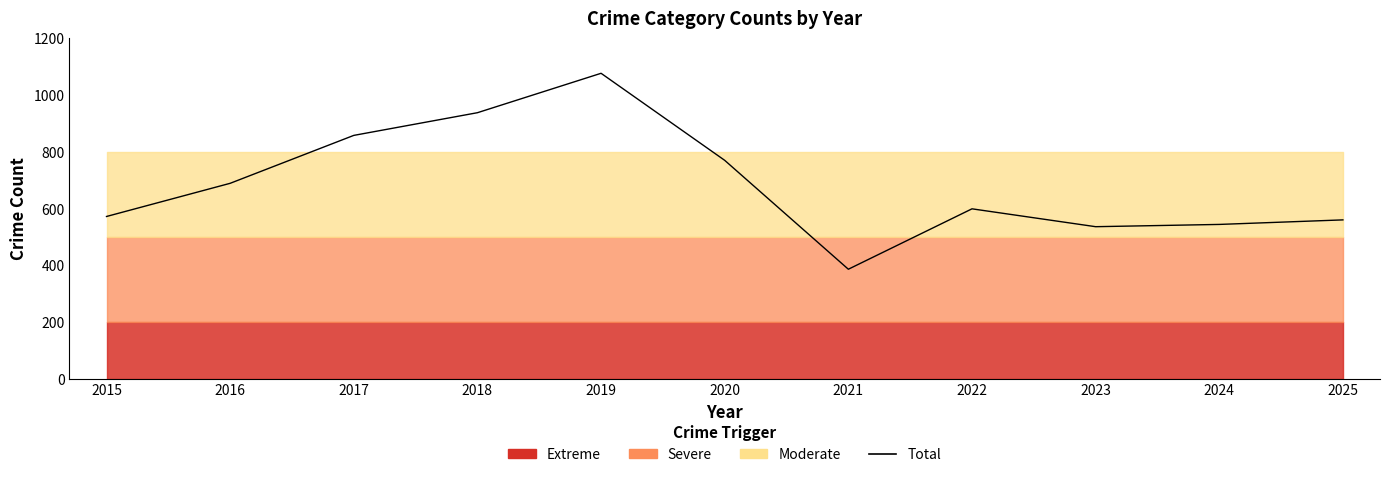

What is the change in value from 2015 to 2016?

+117